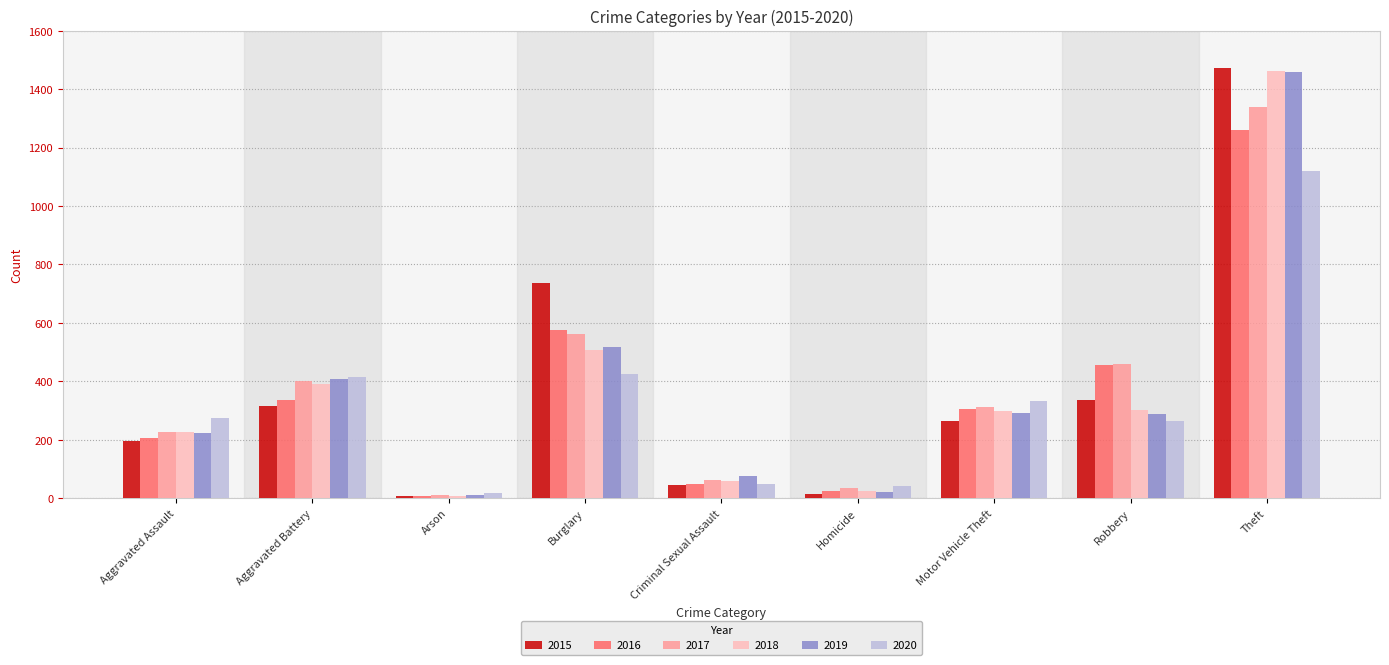

What is the label of the 1st bar from the left?

Aggravated Assault